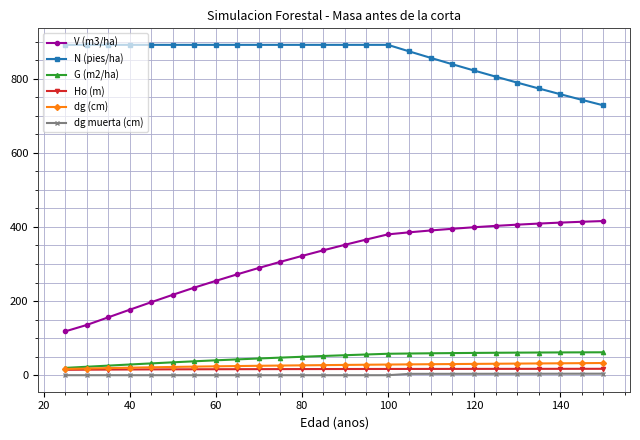

How many series are shown in this chart?

6